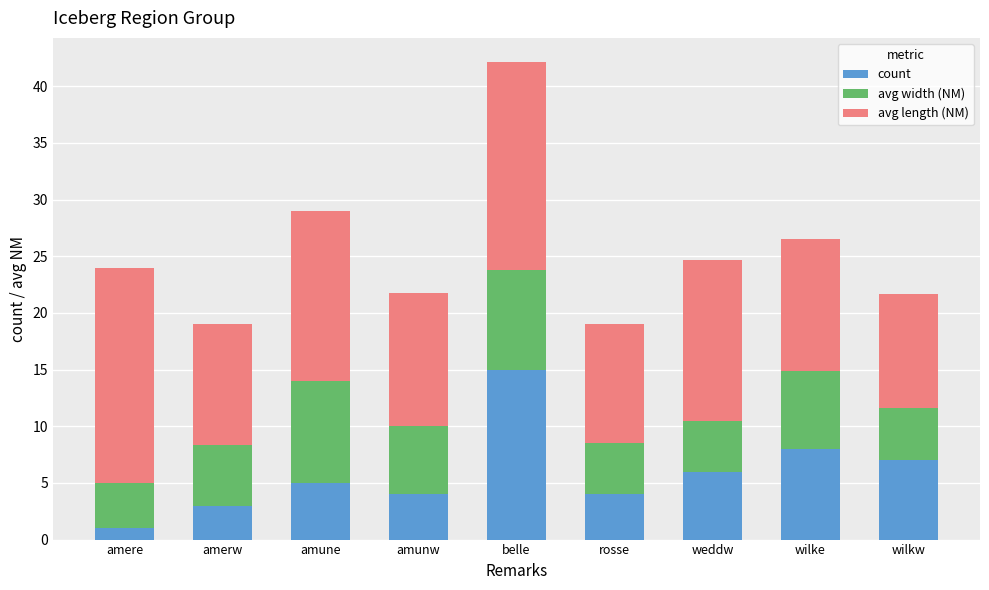

What are all the series names shown in the legend?

count, avg width (NM), avg length (NM)